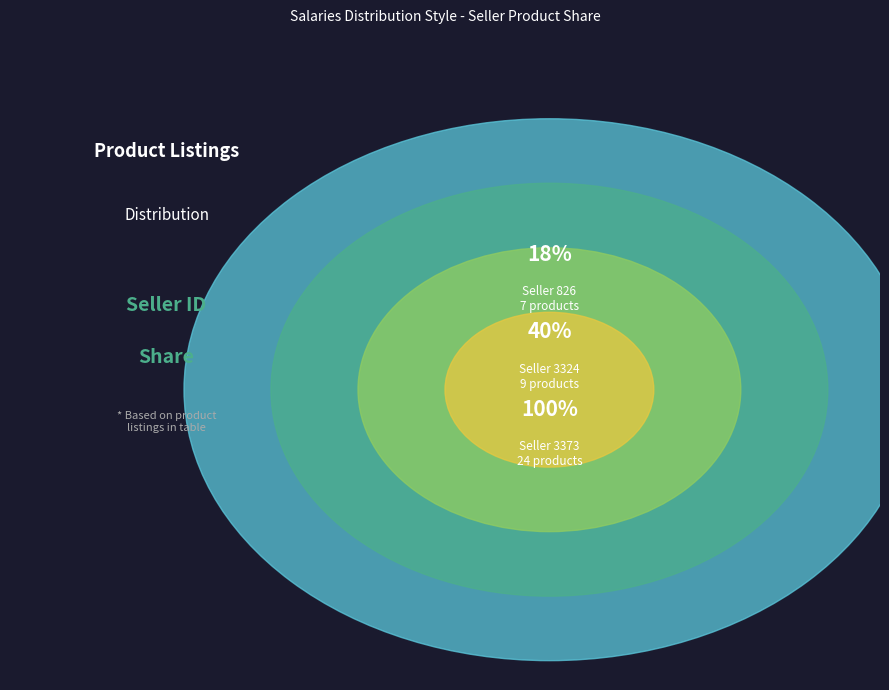

Does 3373 represent more than half of the total?

Yes